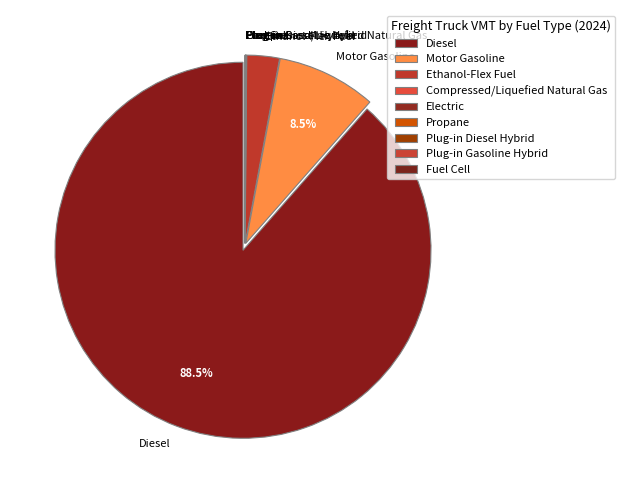

Is Diesel the majority of the pie?

Yes